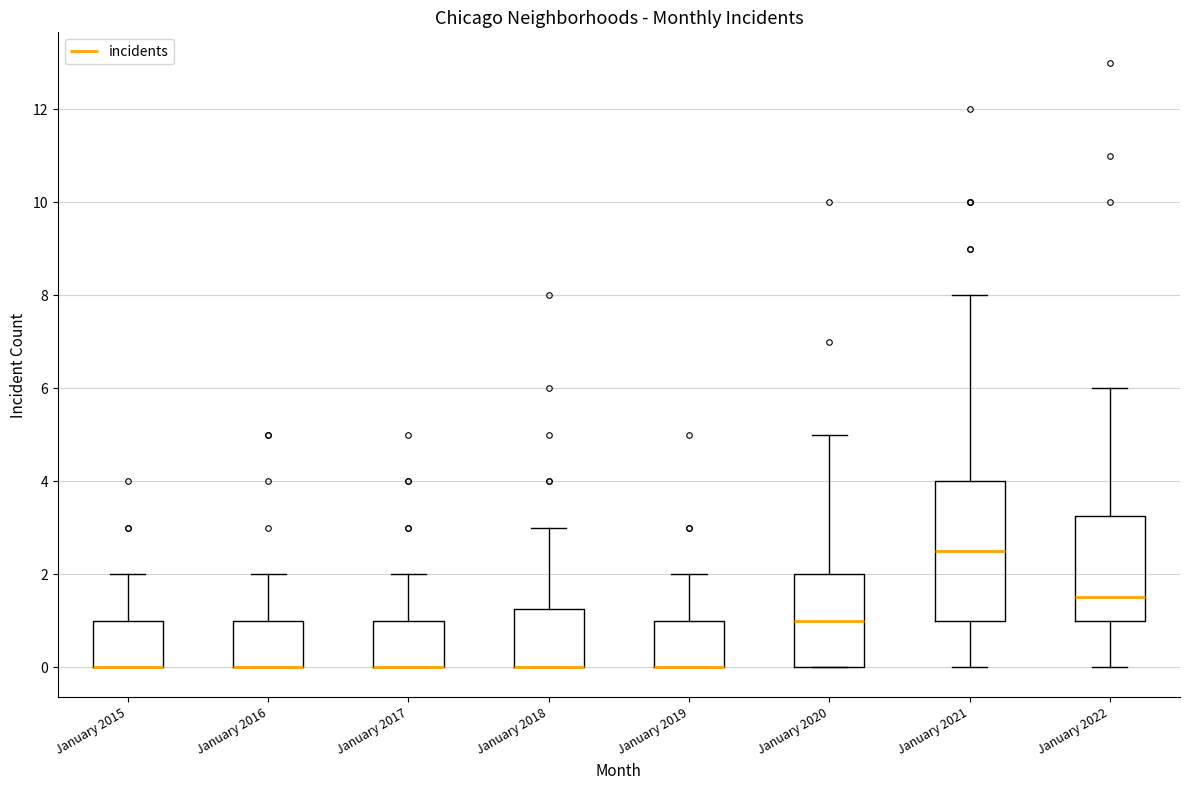

Where is the lower edge of the box for January 2019 on the y-axis? The values are not printed on the chart, so give them approximately, as read against the axis.

0.0